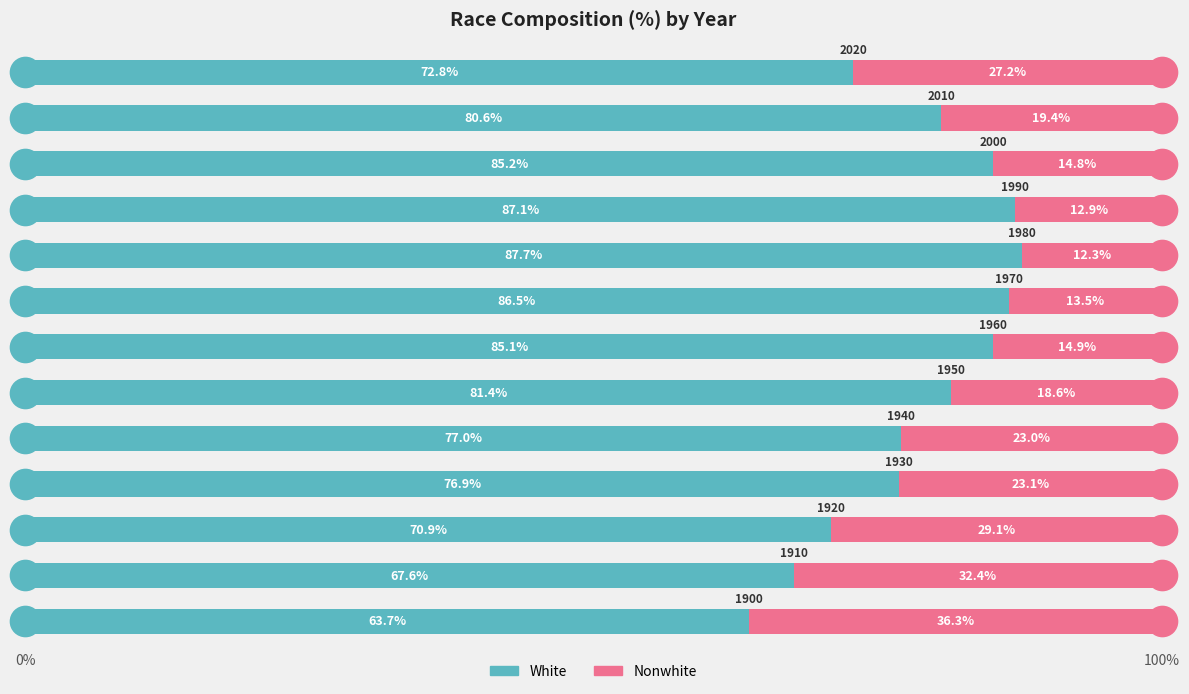

What is the maximum value for White?

87.7